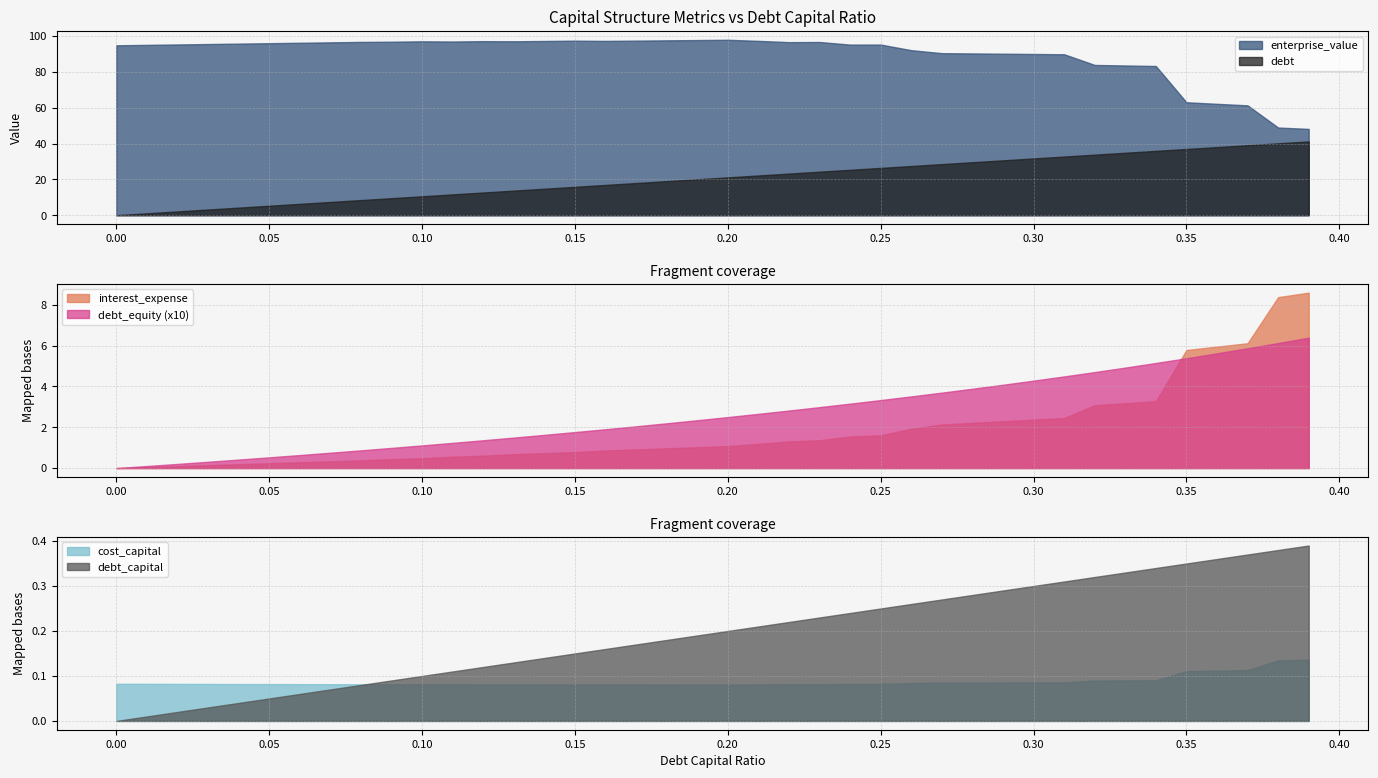

True or false: interest_expense has a value of 0.1 at 0.02.

True